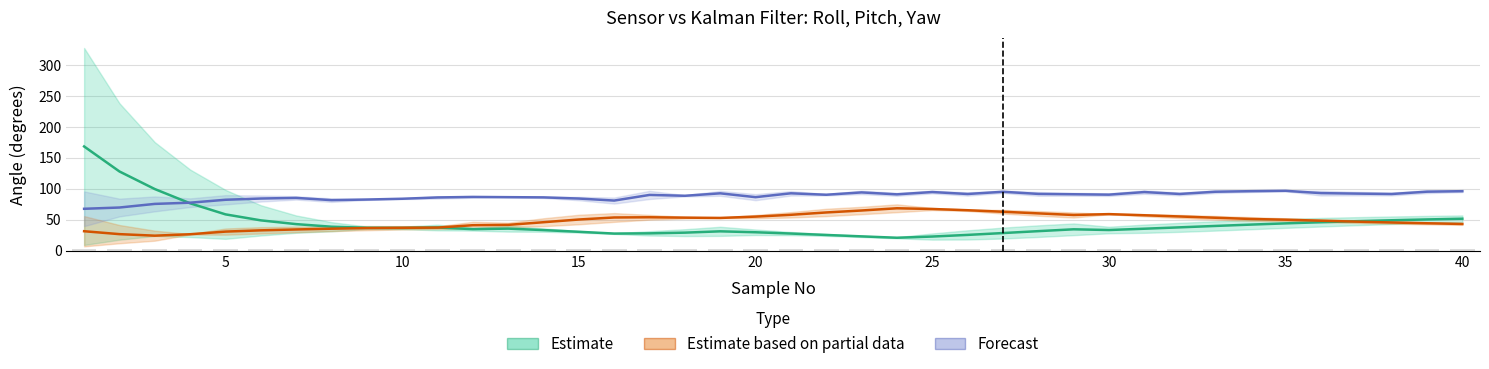

How many bars are there in total?

120